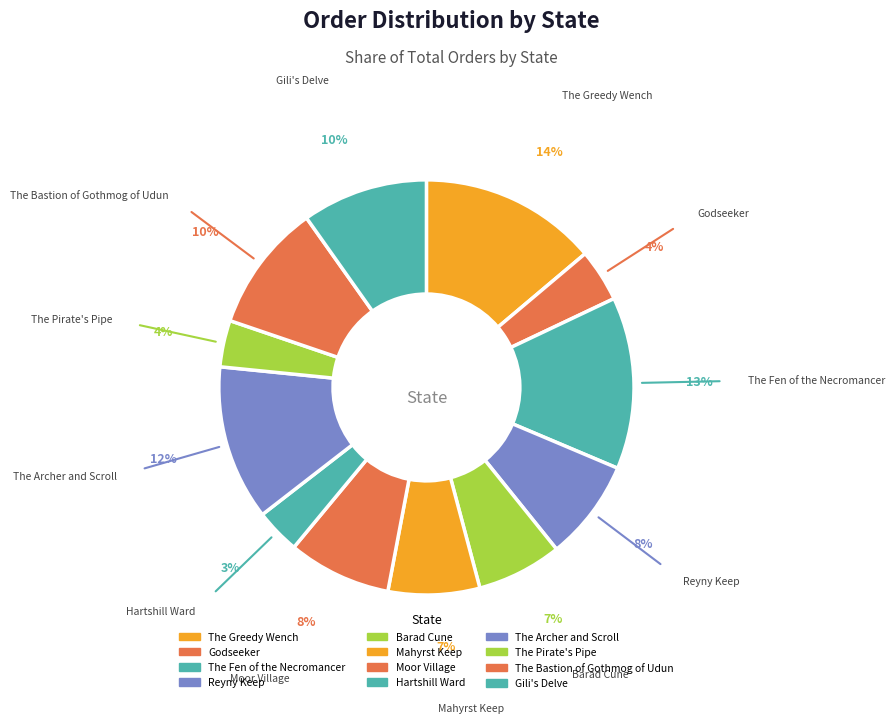

True or false: Hartshill Ward accounts for 3% of the total.

True